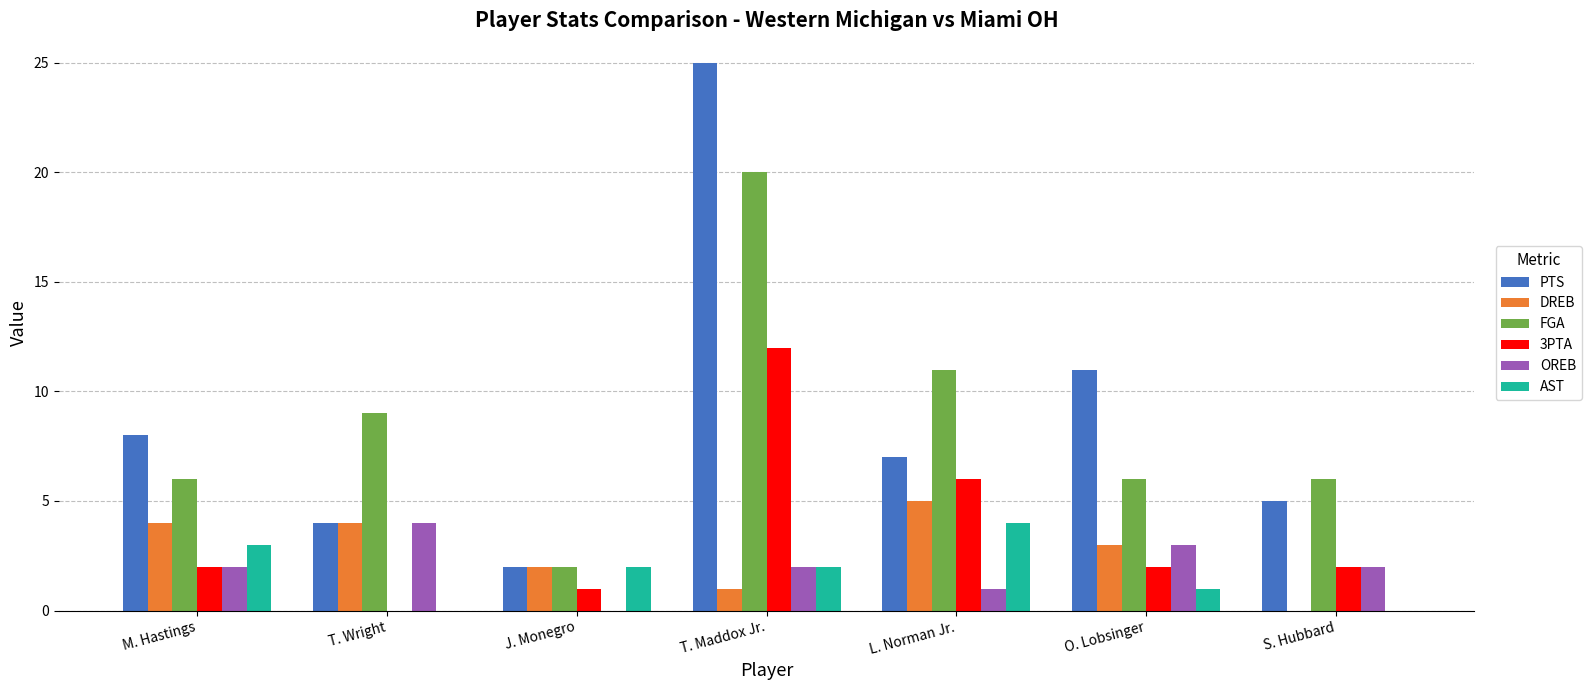

Is the value of FGA at S. Hubbard greater than the value of OREB at O. Lobsinger?

Yes